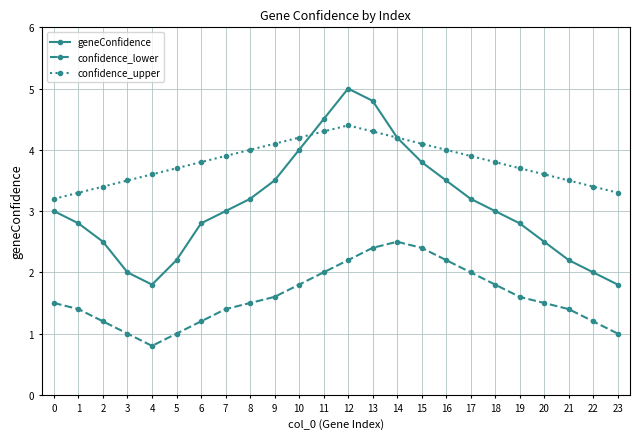

List the series in order of their overall mean, lowest first.

confidence_lower, geneConfidence, confidence_upper